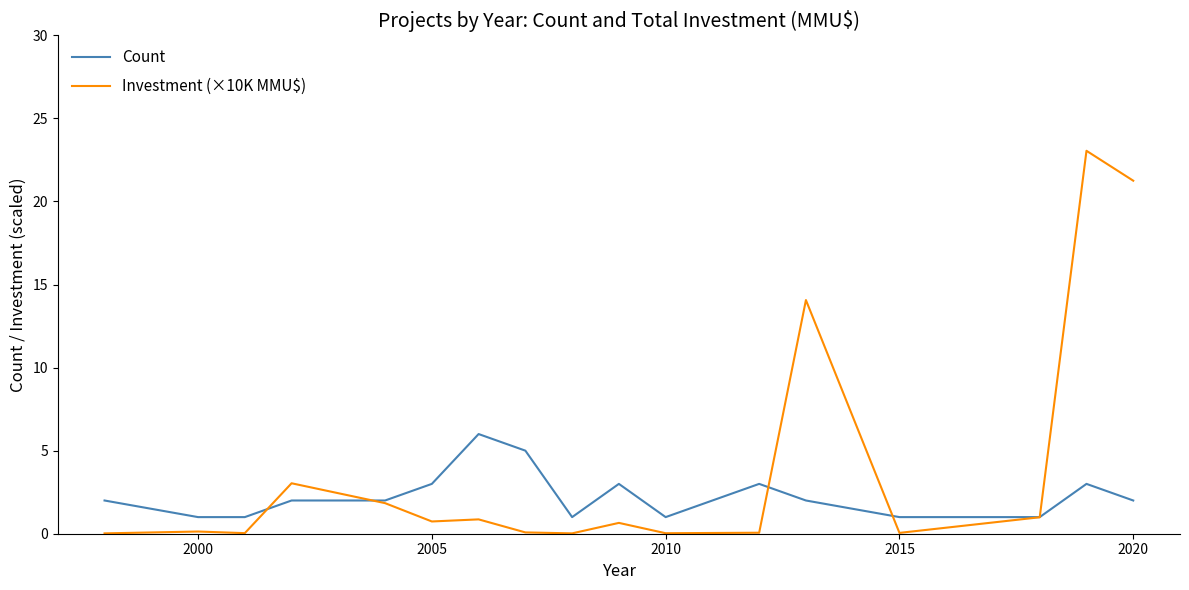

How many lines are shown in the chart?

2